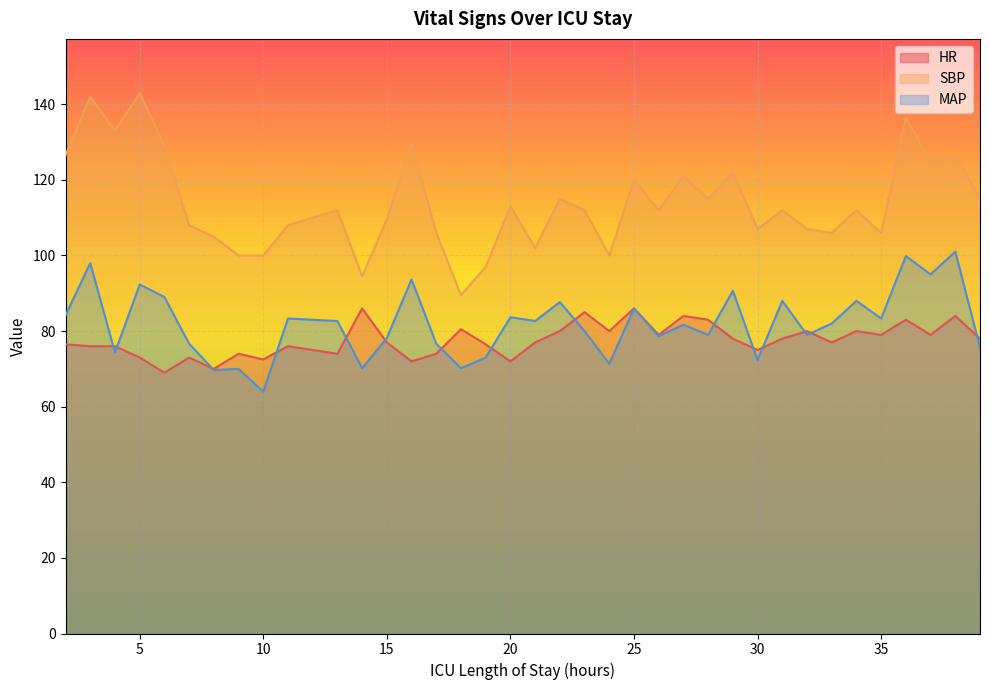

At how many categories does at least one series exceed 138?

2